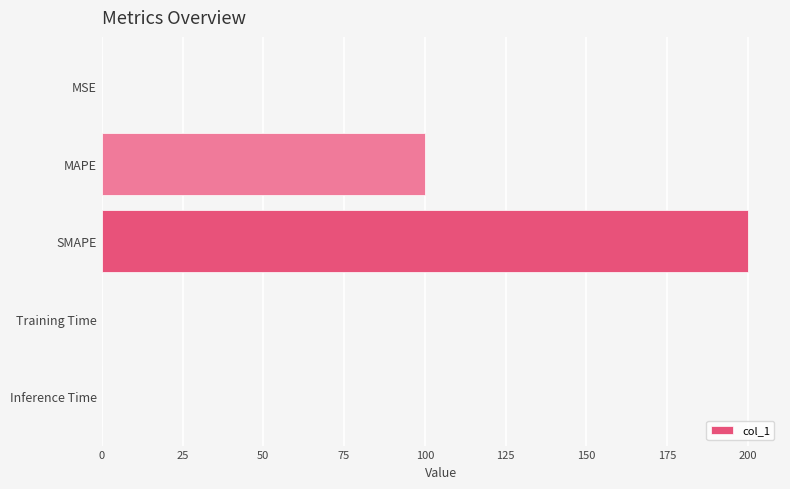

At which category does the chart reach its peak across all series?

SMAPE